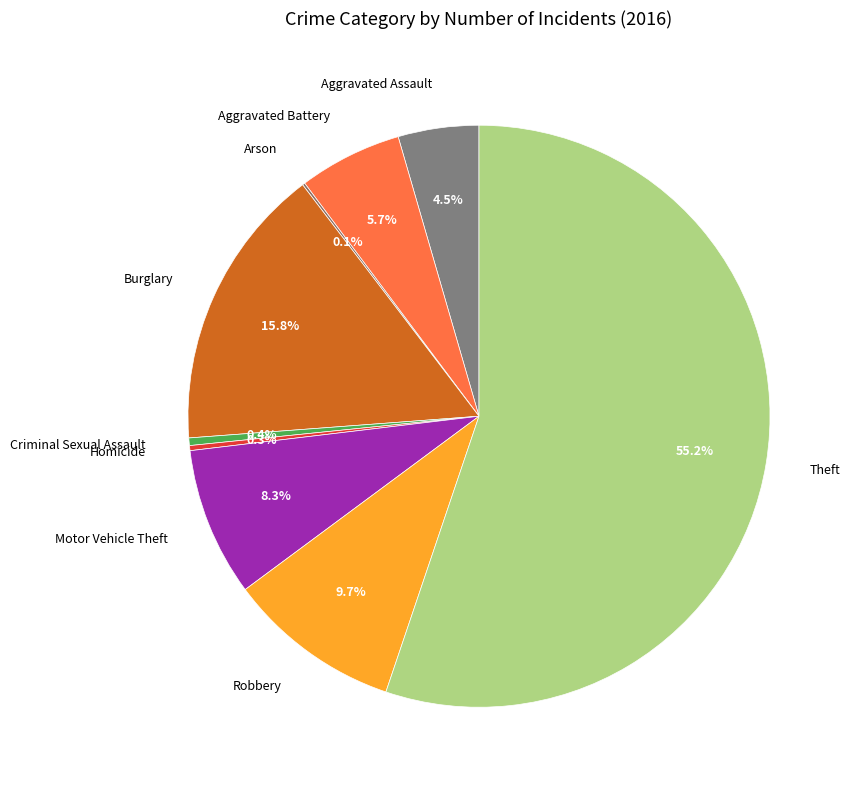

Do Criminal Sexual Assault and Theft together represent more than half of the pie?

Yes